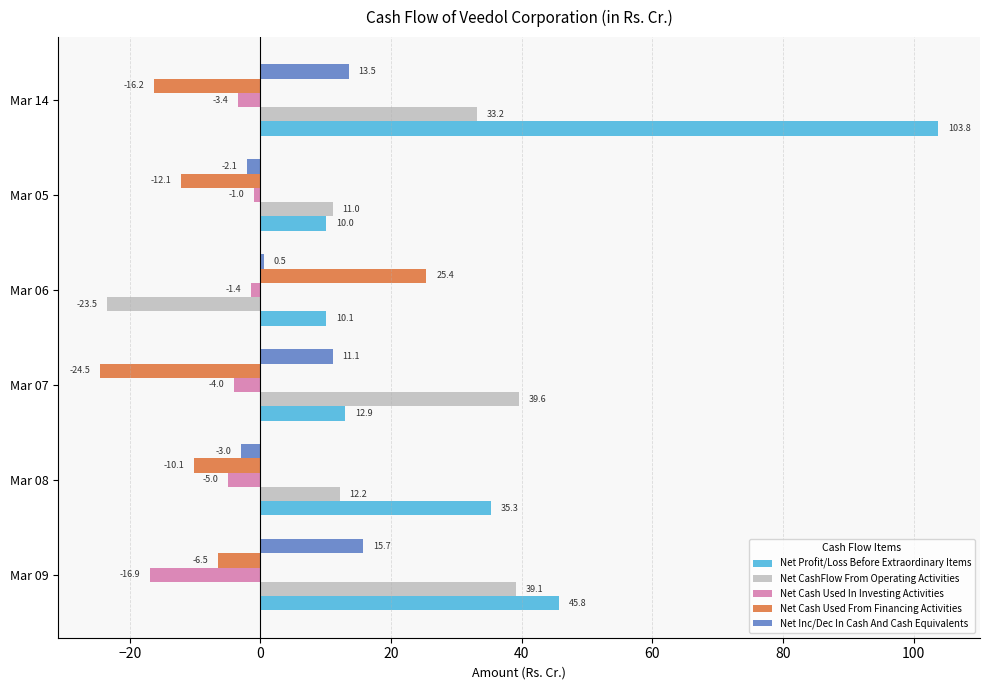

Which series has the widest spread of values?

Net Profit/Loss Before Extraordinary Items